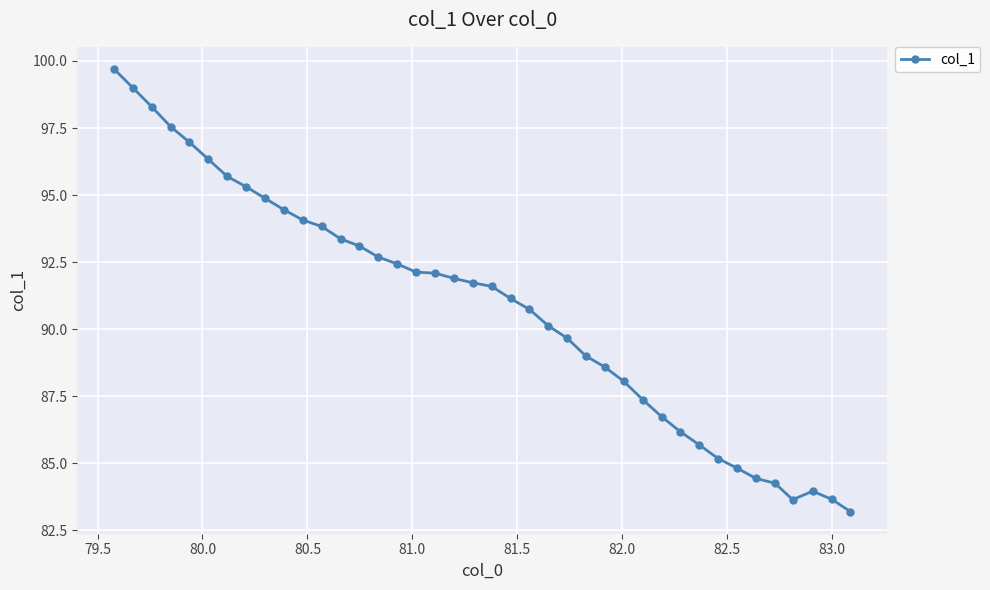

What is the sum of all values?

3633.5